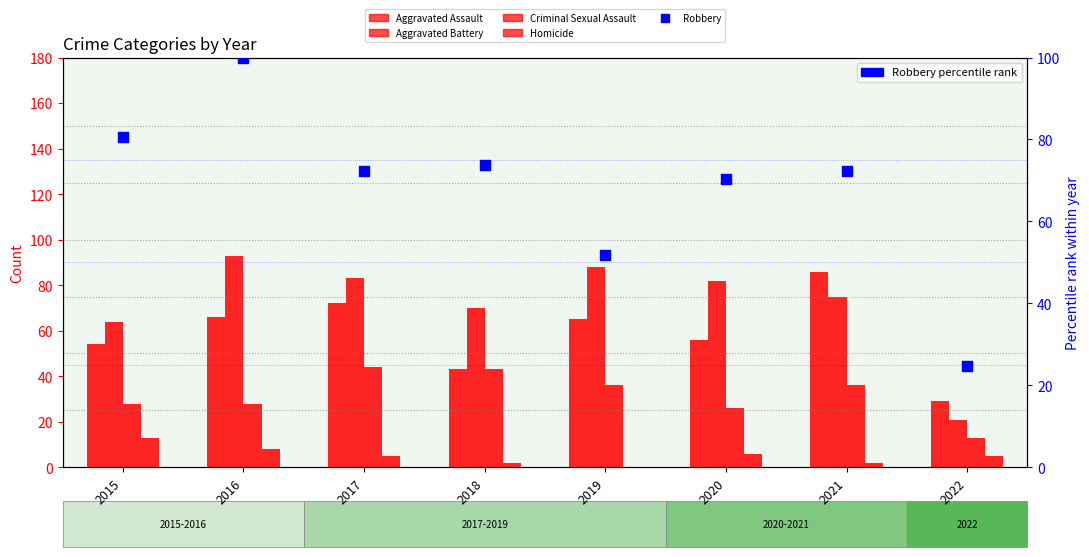

Which series contains the lowest Y value?

Homicide